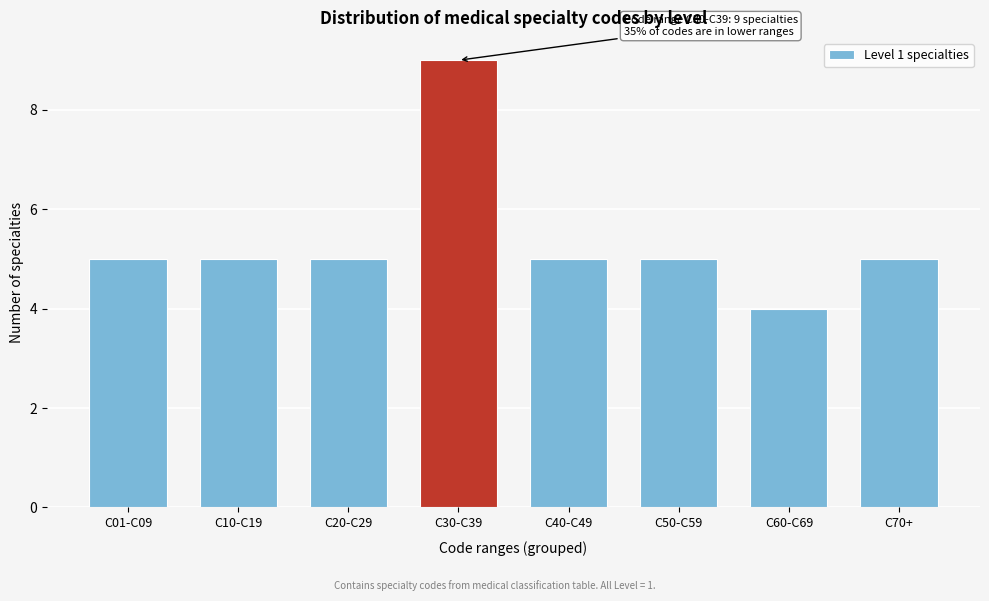

Reading right to left, what are all the values shown in this chart?

5	4	5	5	9	5	5	5